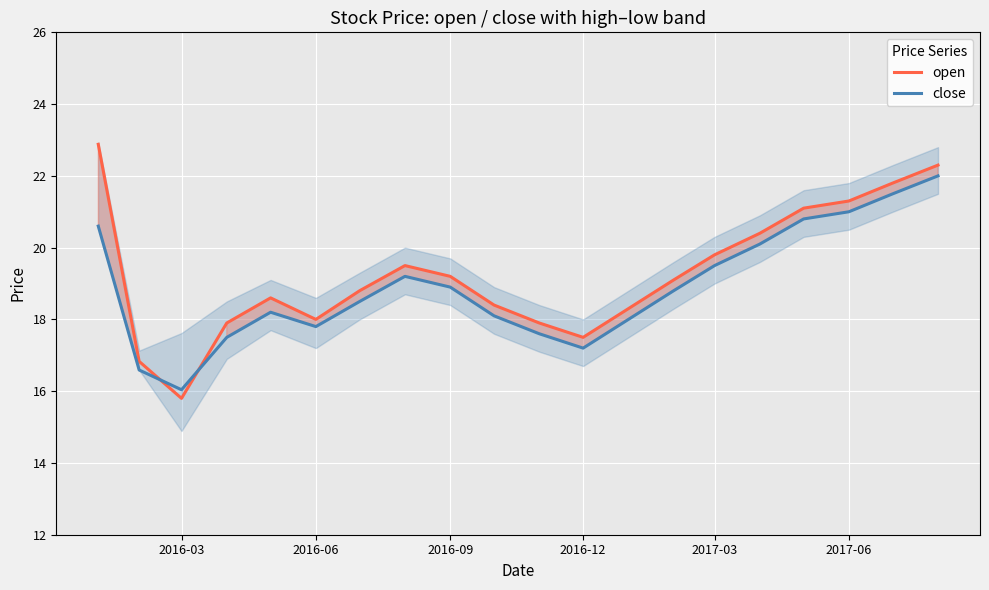

Reading left to right, list all the values displayed in this chart.

open: 22.9	16.8	15.8	17.9	18.6	18.0	18.8	19.5	19.2	18.4	17.9	17.5	18.3	19.1	19.8	20.4	21.1	21.3	21.8	22.3
close: 20.6	16.6	16.0	17.5	18.2	17.8	18.5	19.2	18.9	18.1	17.6	17.2	18.0	18.8	19.5	20.1	20.8	21.0	21.5	22.0